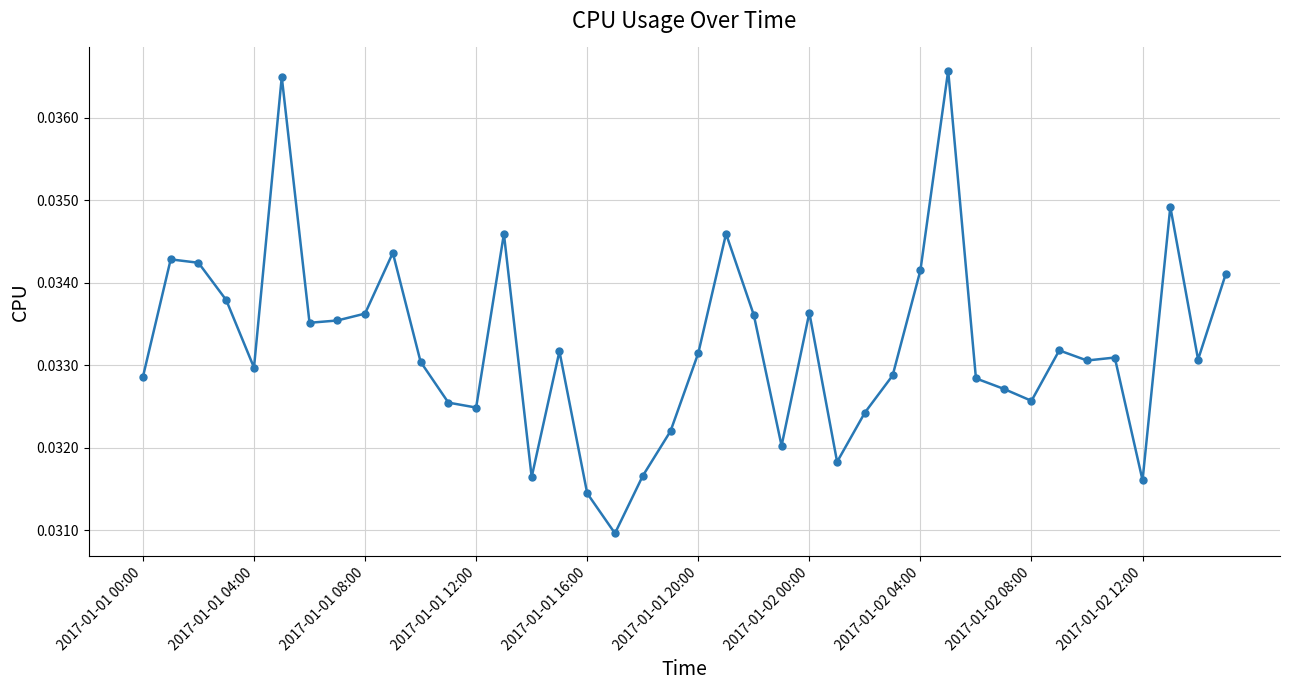

True or false: the data has more than 2 interior local peaks.

True